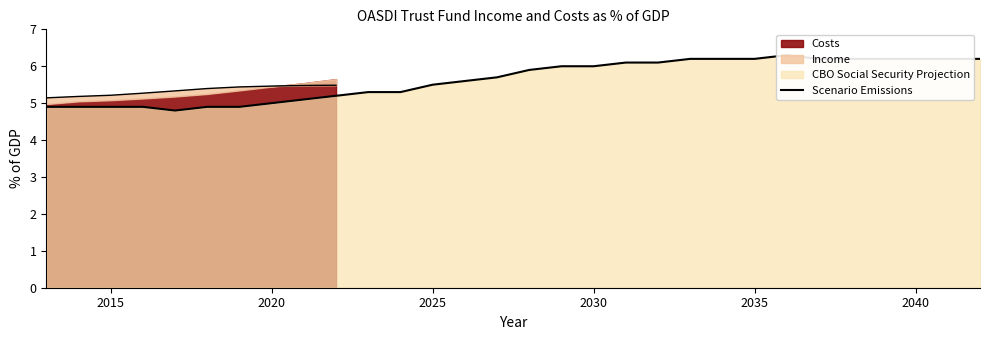

The value at 2020 is 8.6. True or false?

False